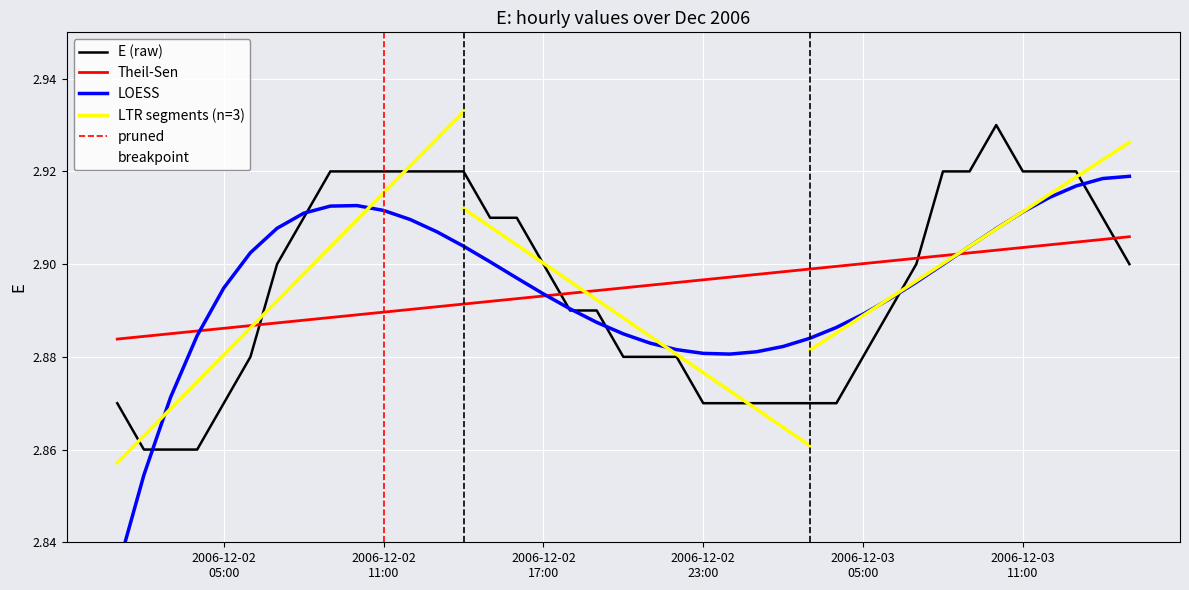

How many values are between 2 and 3?

39